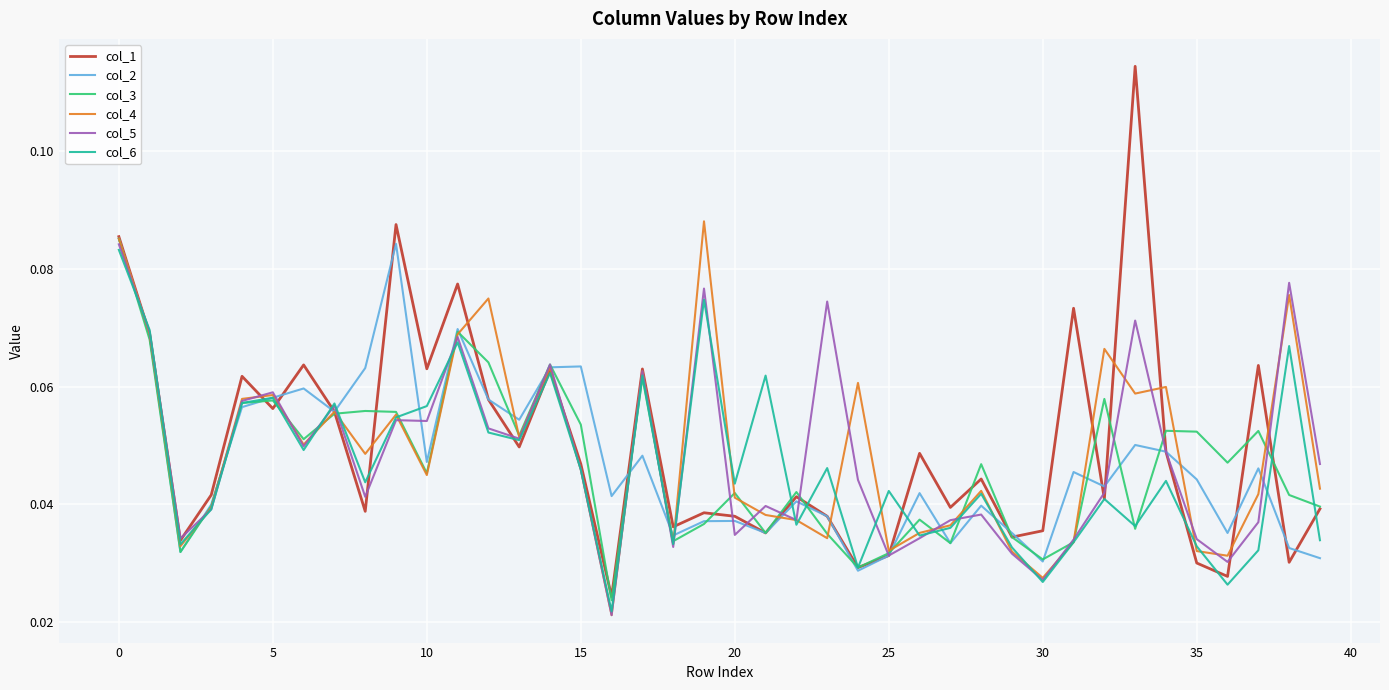

Which series has the widest spread of values?

col_1